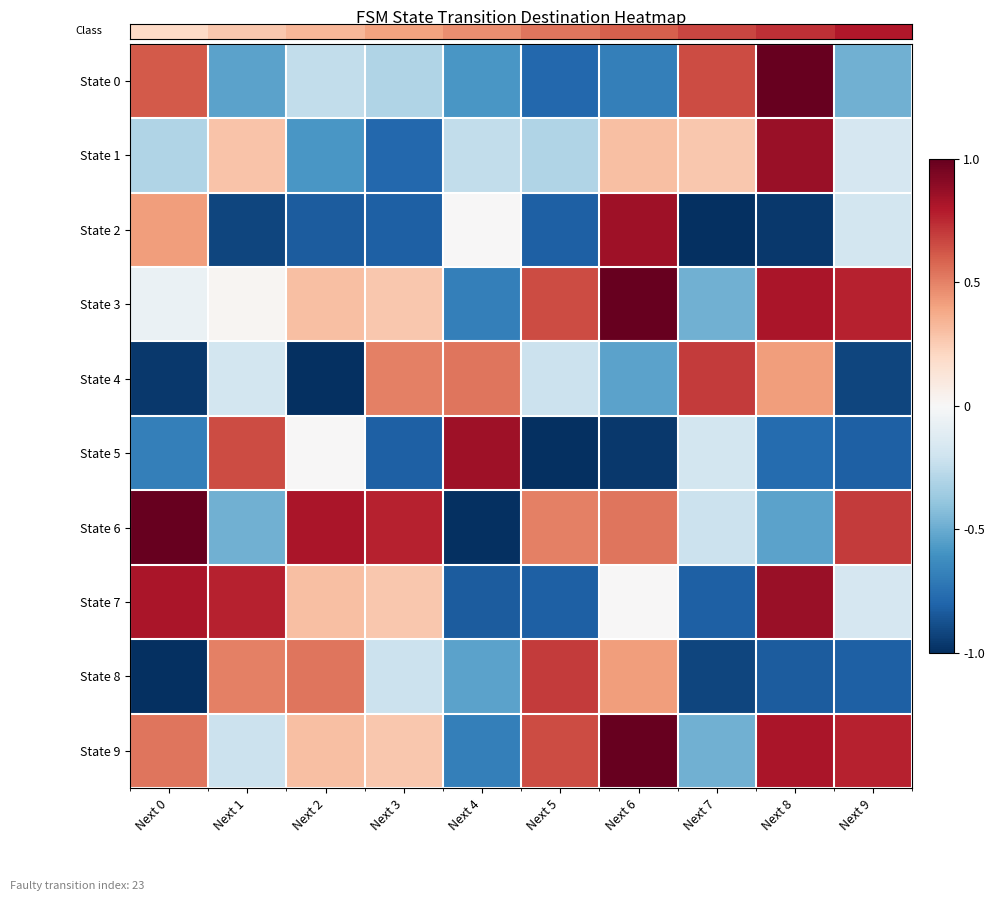

List the series in order of their peak value, highest first.

State 0, State 3, State 6, State 9, State 1, State 7, State 2, State 5, State 4, State 8